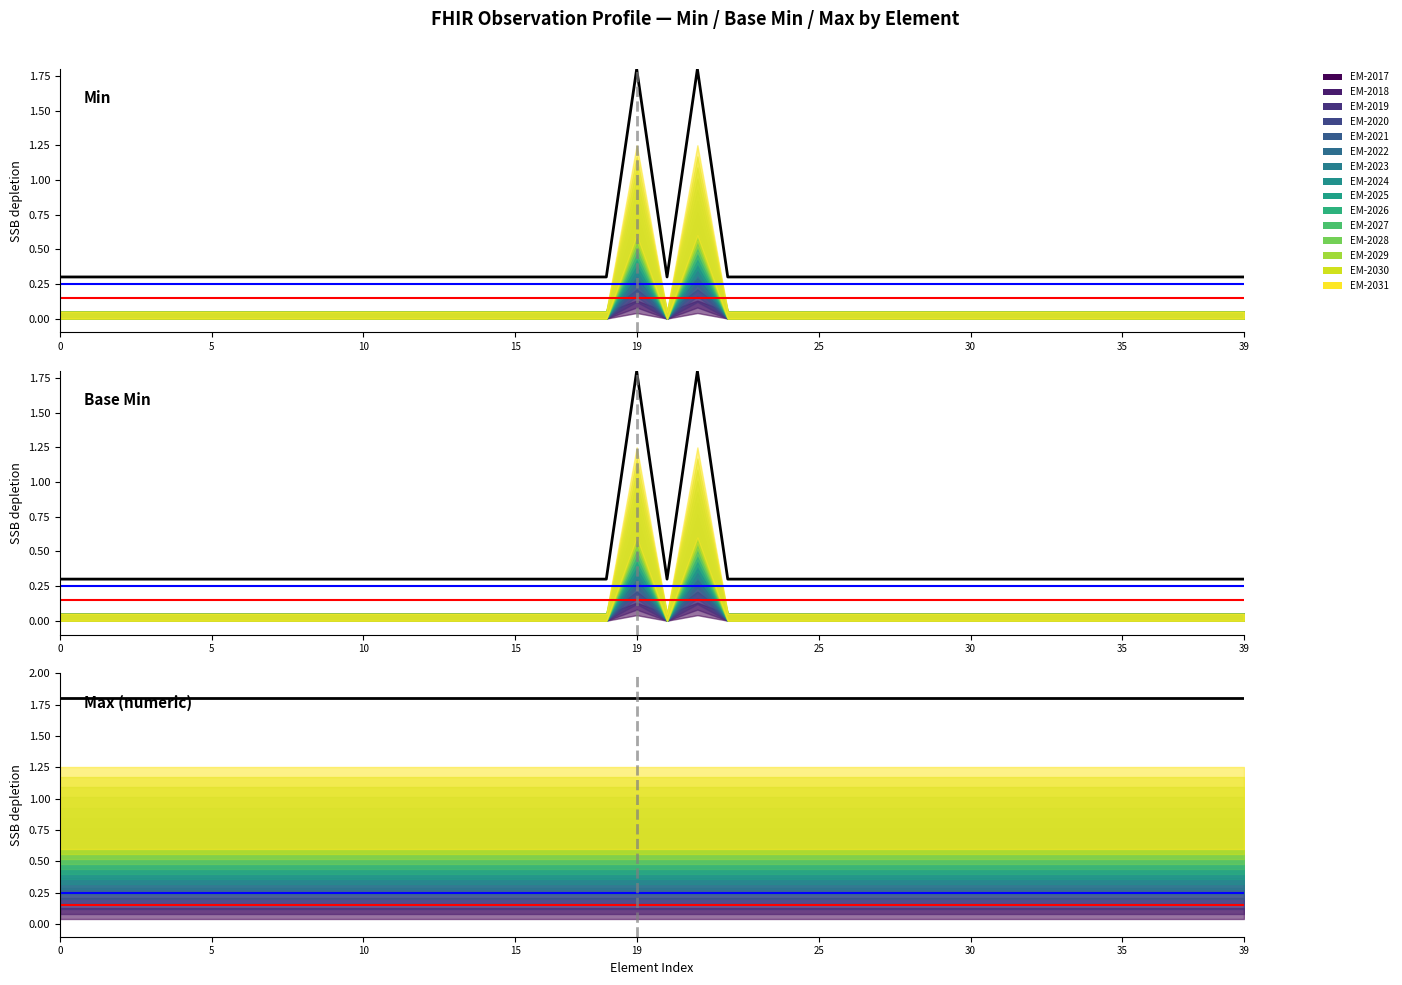

Reading left to right, extract all data points from this chart.

Observation (Min): 0.3	0.3	0.3	0.3	0.3	0.3	0.3	0.3	0.3	0.3	0.3	0.3	0.3	0.3	0.3	0.3	0.3	0.3	0.3	1.8	0.3	1.8	0.3	0.3	0.3	0.3	0.3	0.3	0.3	0.3	0.3	0.3	0.3	0.3	0.3	0.3	0.3	0.3	0.3	0.3
Base Min: 0.3	0.3	0.3	0.3	0.3	0.3	0.3	0.3	0.3	0.3	0.3	0.3	0.3	0.3	0.3	0.3	0.3	0.3	0.3	1.8	0.3	1.8	0.3	0.3	0.3	0.3	0.3	0.3	0.3	0.3	0.3	0.3	0.3	0.3	0.3	0.3	0.3	0.3	0.3	0.3